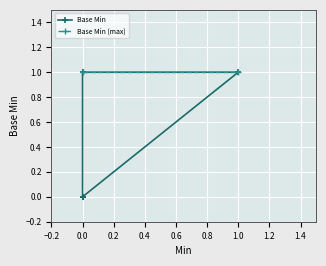

Count the number of categories in the chart.

4